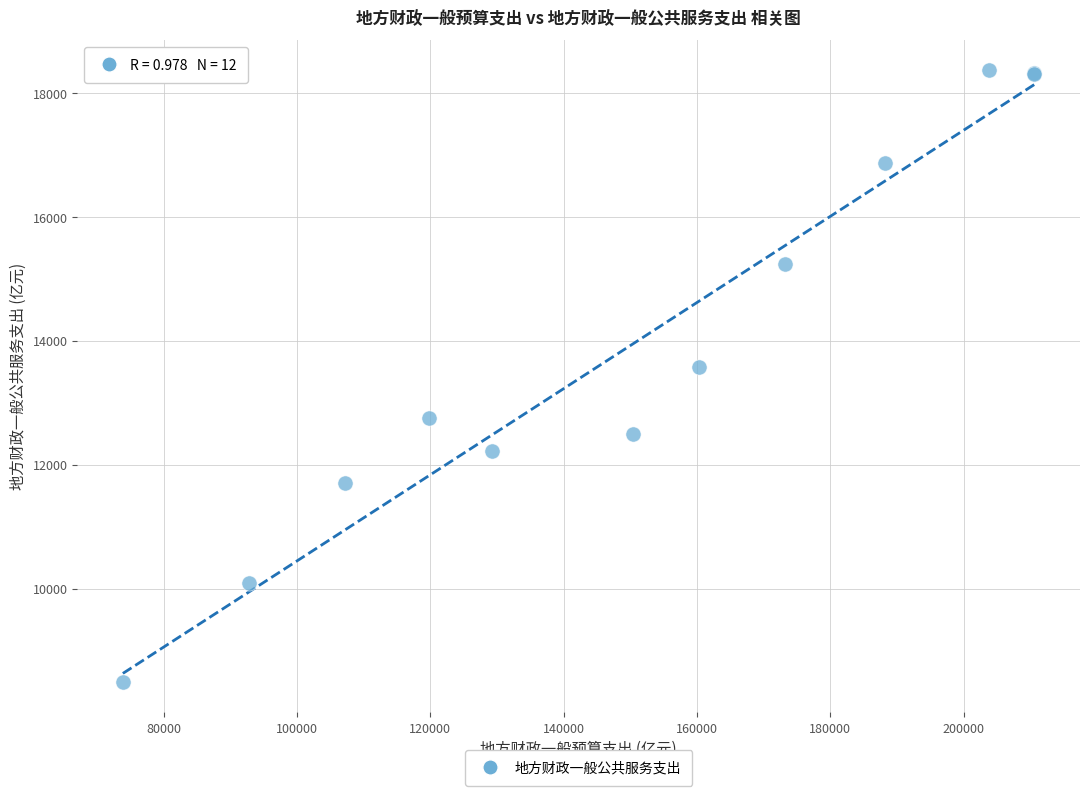

What Y value in the scatter plot is closest to 13429?

13581.4